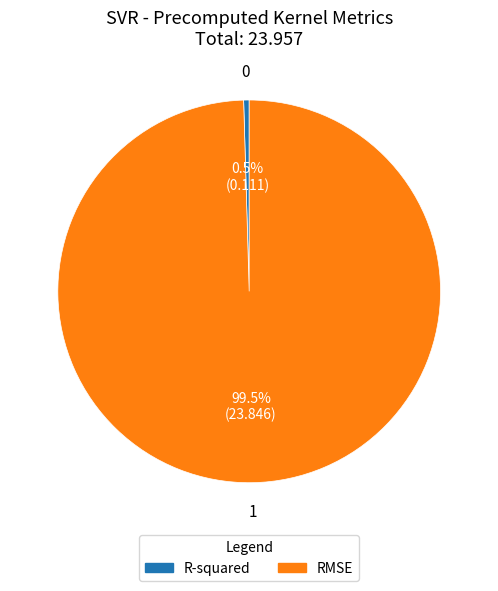

The RMSE slice represents 87% of the pie. True or false?

False